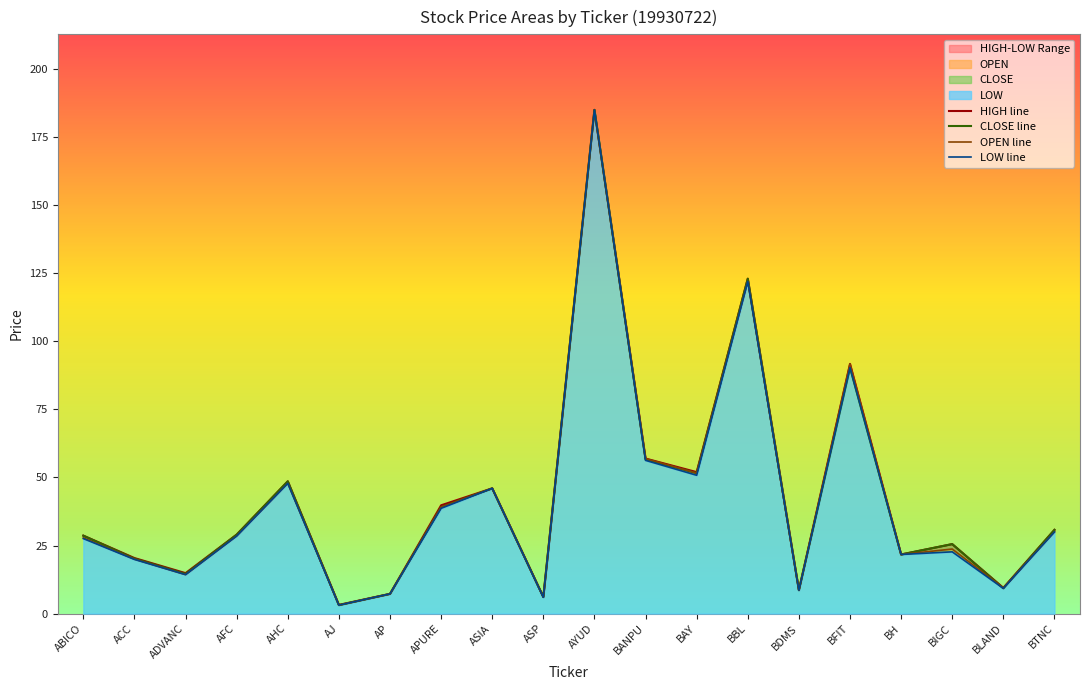

What is the total value across all series at ACC?

80.5